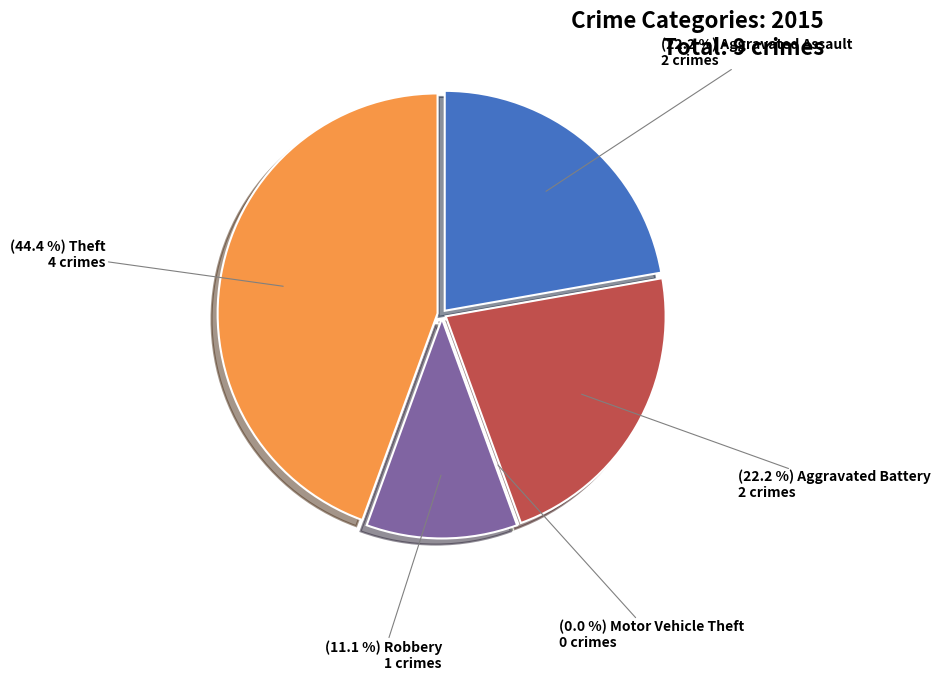

Rank the categories by value from highest to lowest.

Theft, Aggravated Assault, Aggravated Battery, Robbery, Motor Vehicle Theft